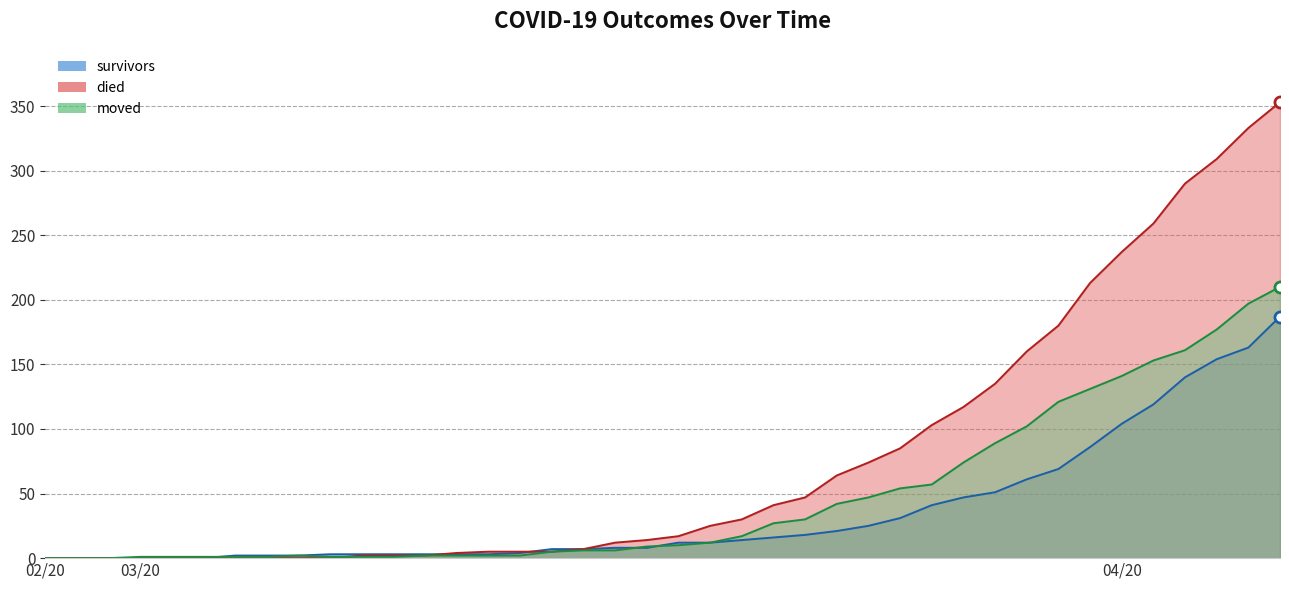

How many data points in survivors are above 12?

18